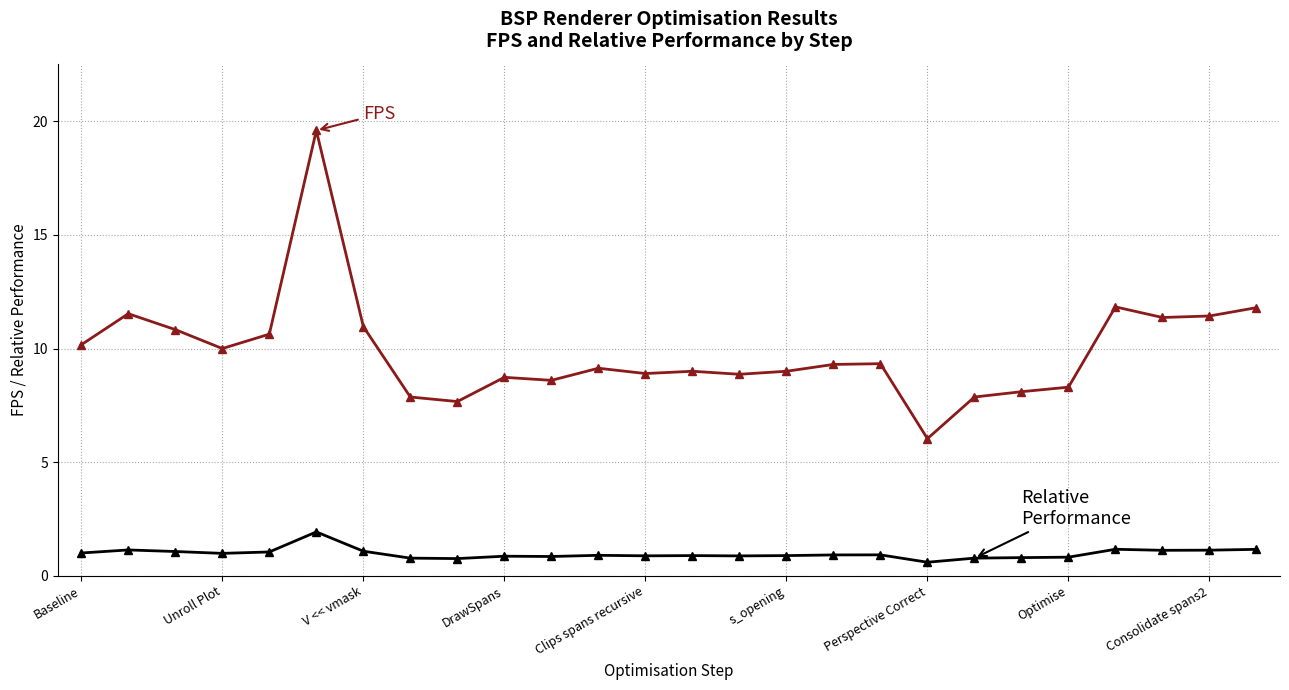

What is the smallest value displayed?

0.6